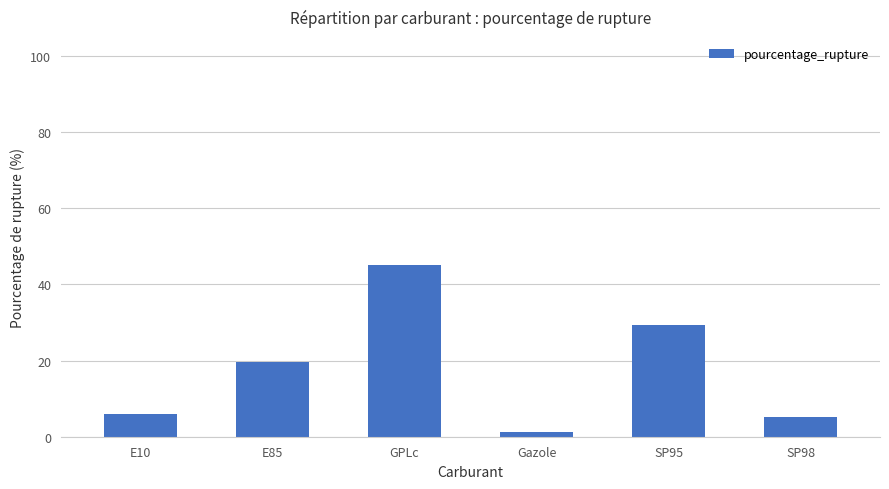

Is it true that the value at E10 is 6.1?

True